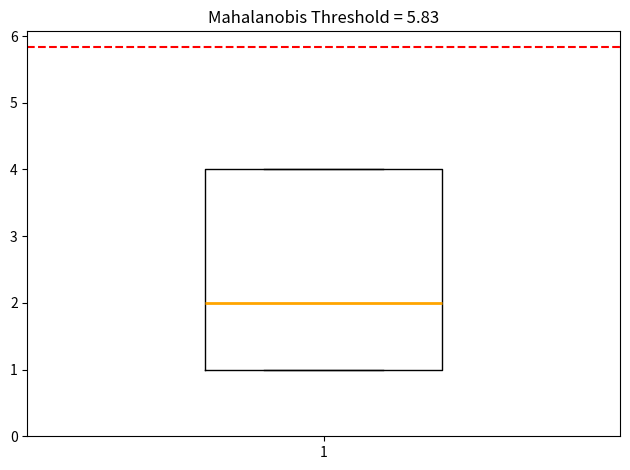

Read this box plot against the y-axis: the position of the median line, the range covered by the box, and the ends of both whiskers. The values are not printed on the chart, so give them approximately, as read against the axis.

median 2, box 1 to 4, whiskers 1 to 4